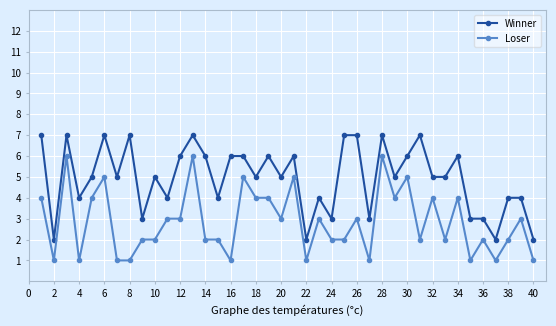

Rank the series by their maximum value, from lowest to highest.

Loser, Winner